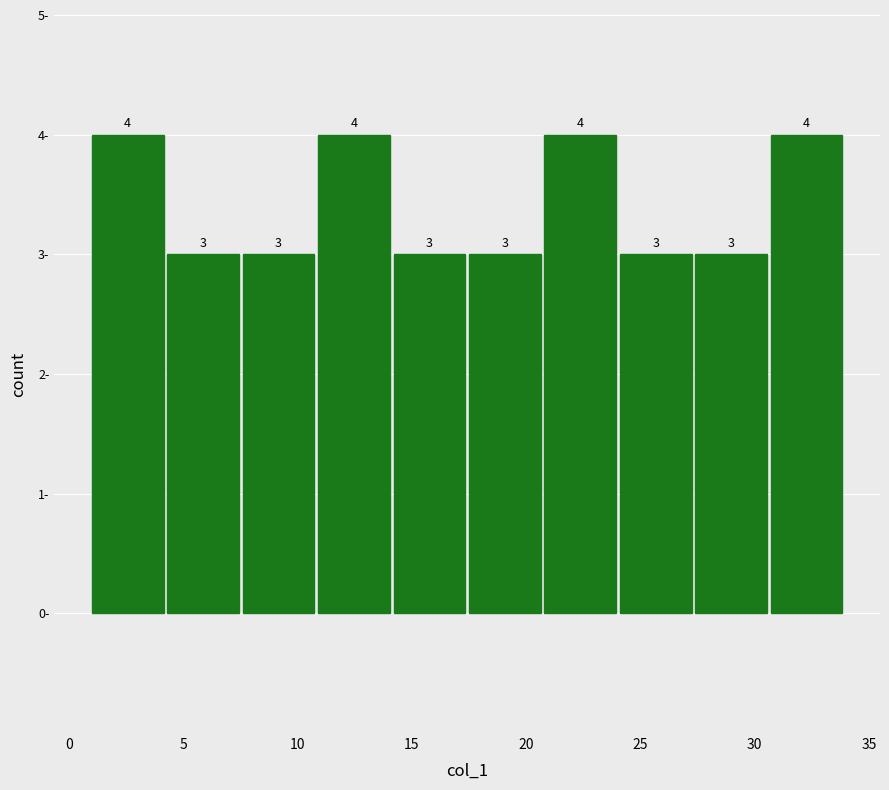

What is the height of the bar covering 14.2 to 17.5 on the x-axis? The bar edges are not printed on the chart, so give them approximately, as read against the axis.

3